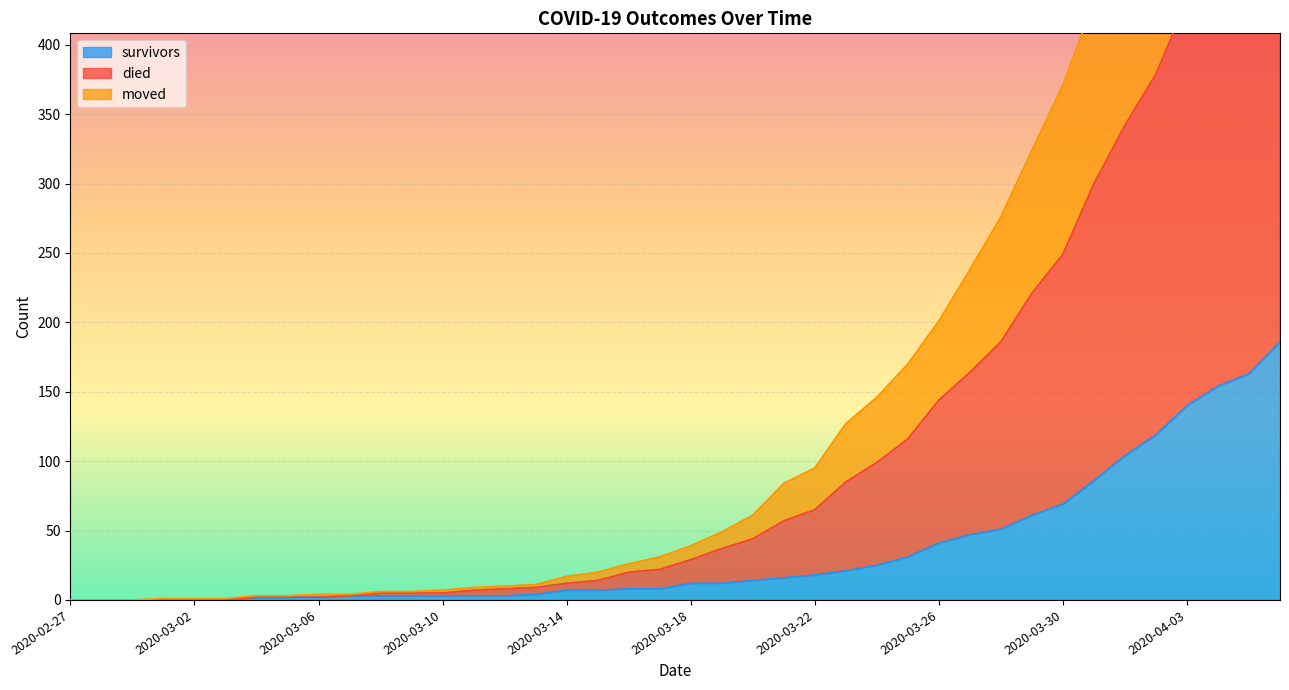

The value of moved at 2020-04-04 is 465. True or false?

True